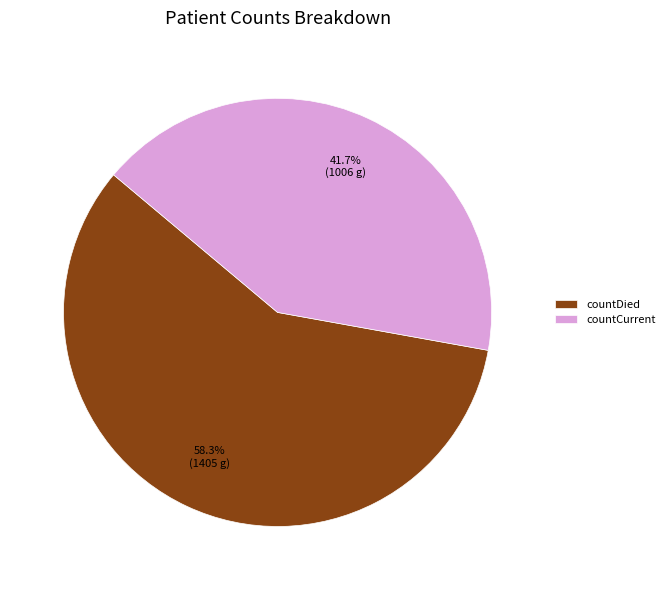

The countDied slice represents 58% of the pie. True or false?

True